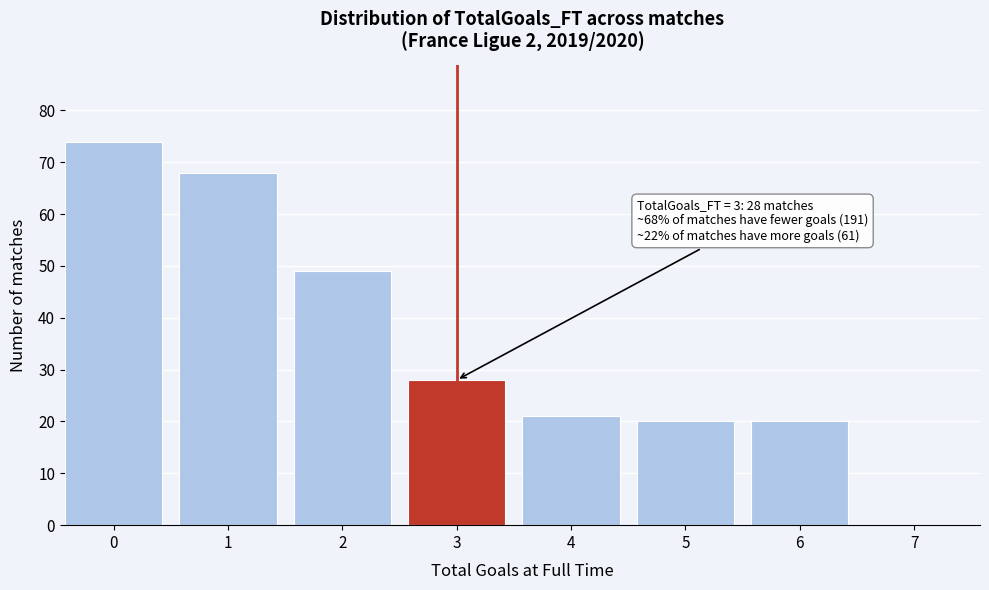

Reading left to right, list all the values displayed in this chart.

0=74	1=68	2=49	3=28	4=21	5=20	6=20	7=0